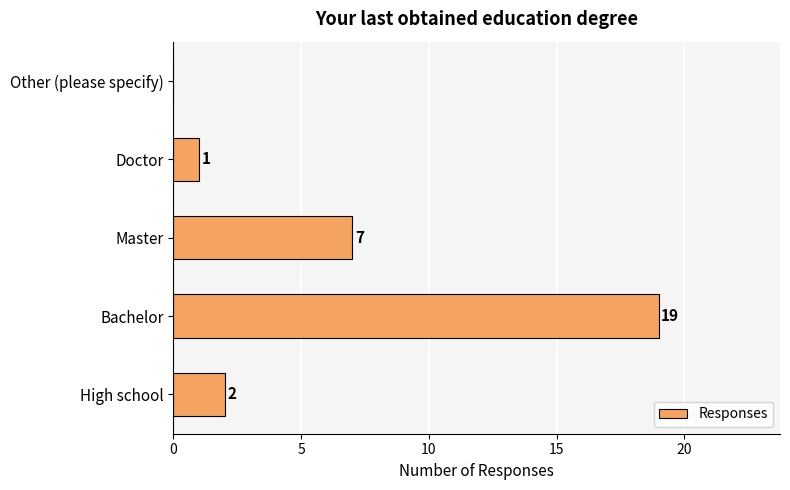

At which category does the chart reach its peak across all series?

Bachelor